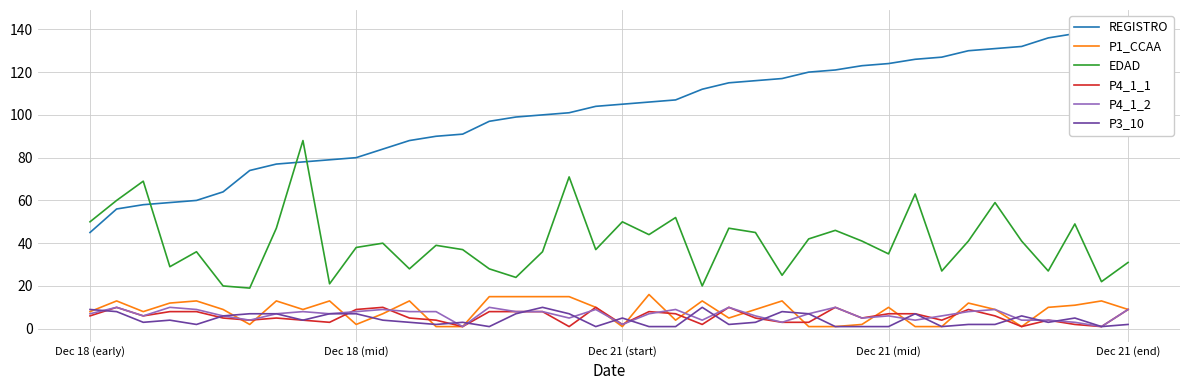

Which series changed the most between 20 and 26?

EDAD